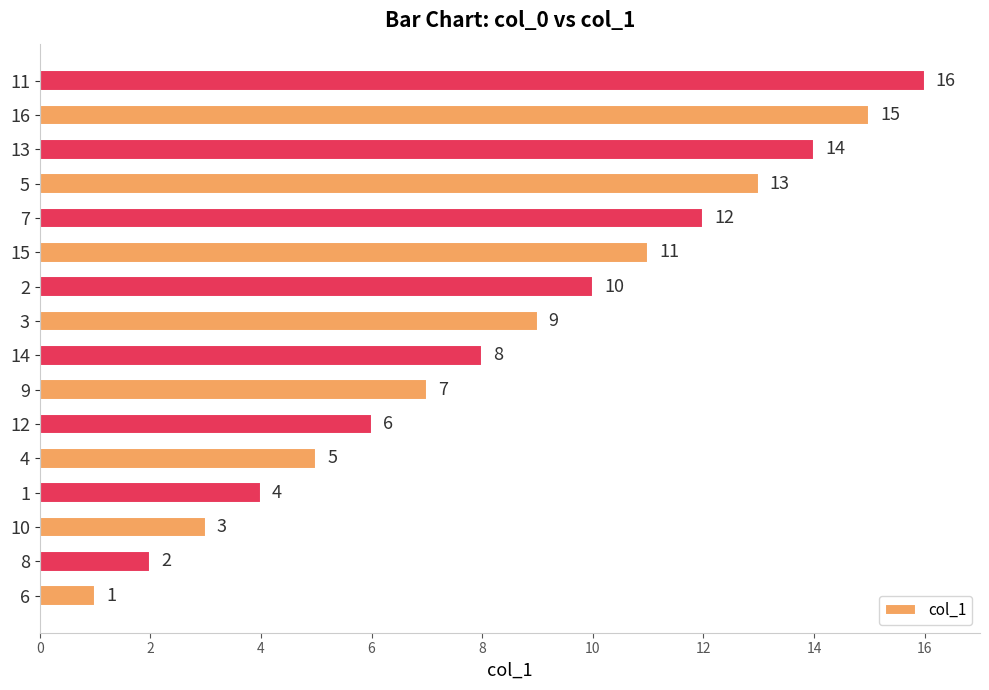

At which category does the chart reach its peak across all series?

11